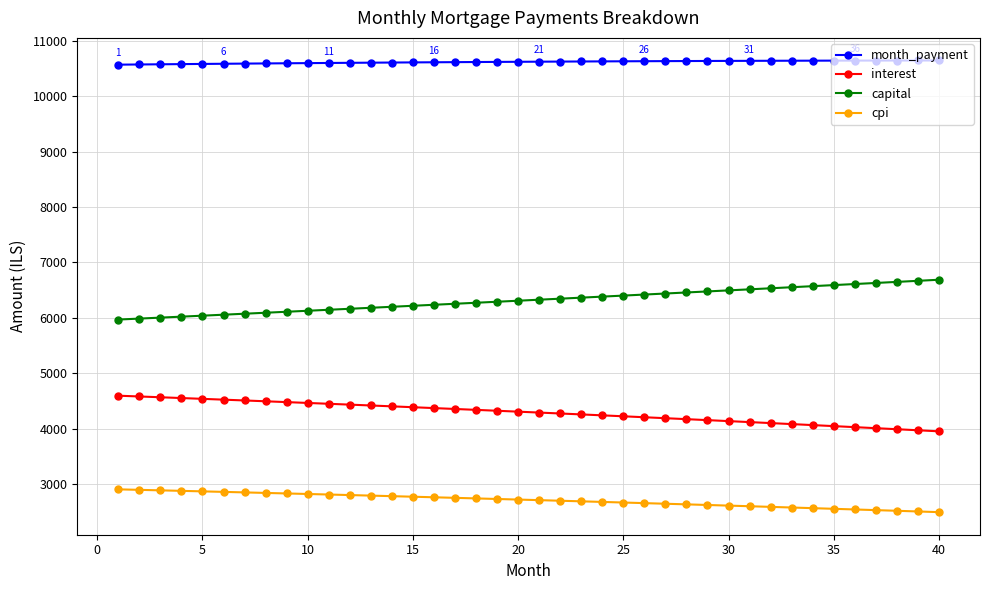

Rank the series by their maximum value, from highest to lowest.

month_payment, capital, interest, cpi